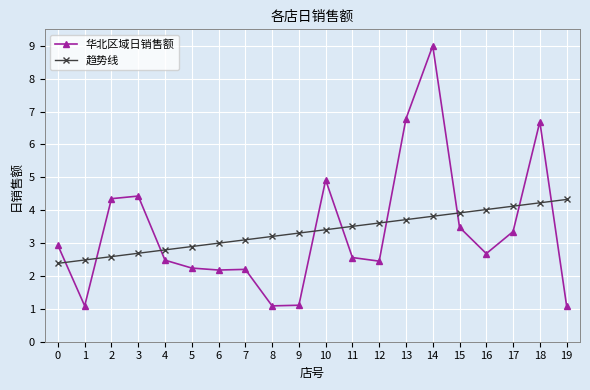

At 16, list the series in order from largest to smallest.

趋势线, 华北区域日销售额